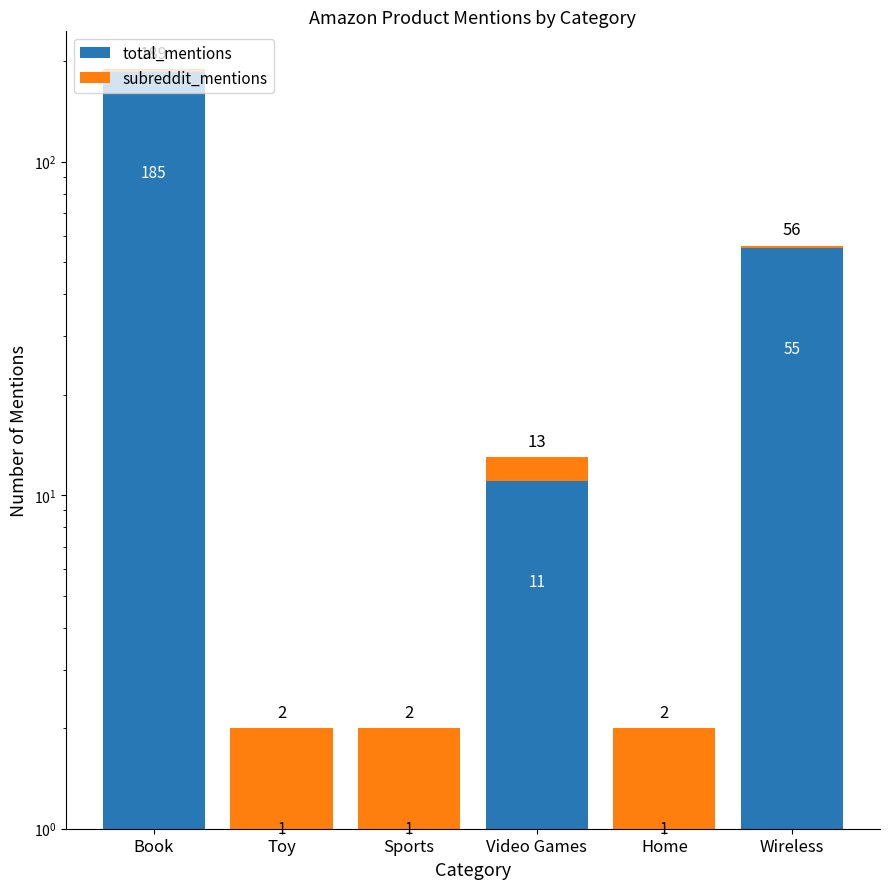

What position from the left is Toy?

2